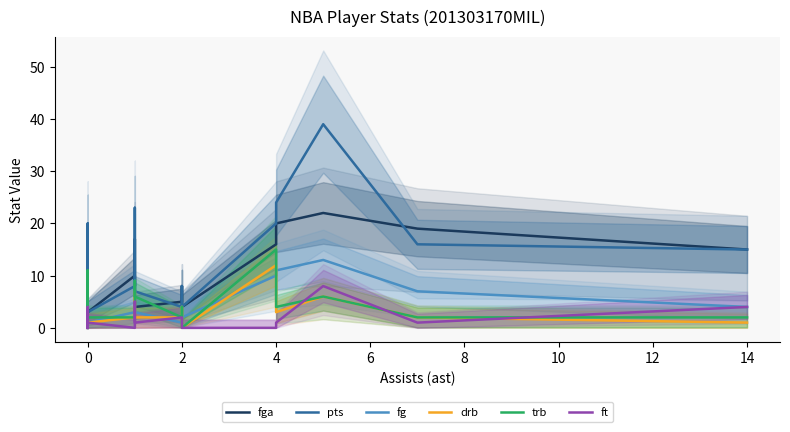

What is the average value of the pts series?

12